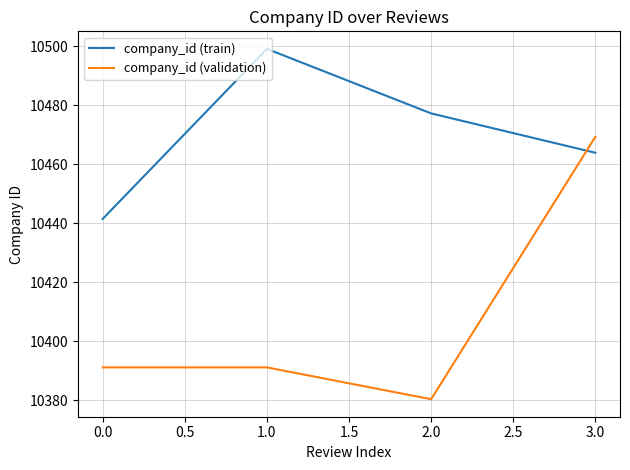

How many interior local peaks does the company_id (train) series have?

1